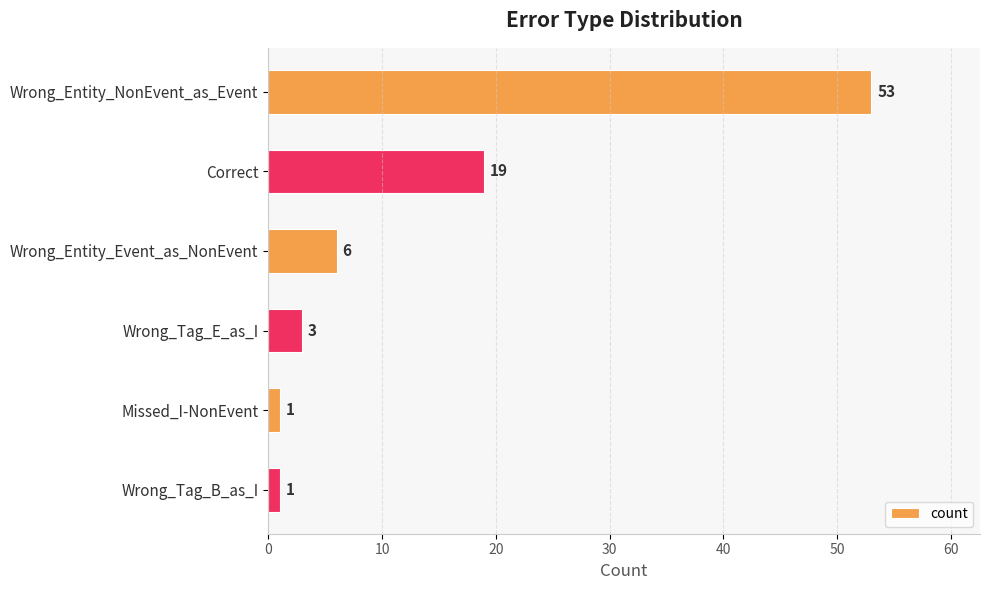

How many values are below 6?

3